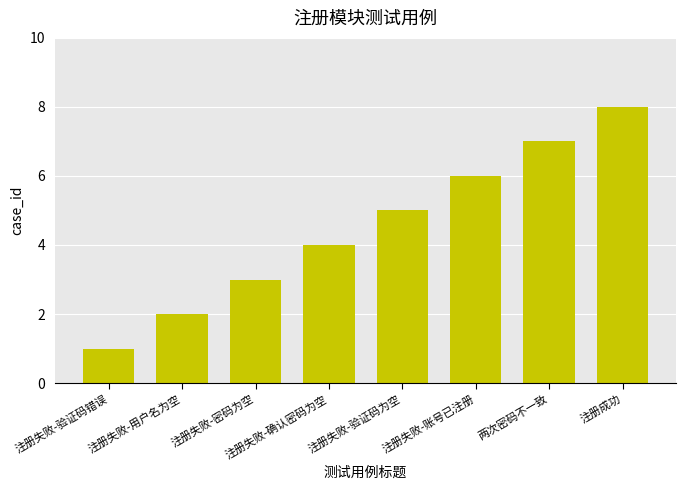

Reading left to right, list all the values displayed in this chart.

注册失败-验证码错误=1	注册失败-用户名为空=2	注册失败-密码为空=3	注册失败-确认密码为空=4	注册失败-验证码为空=5	注册失败-账号已注册=6	两次密码不一致=7	注册成功=8